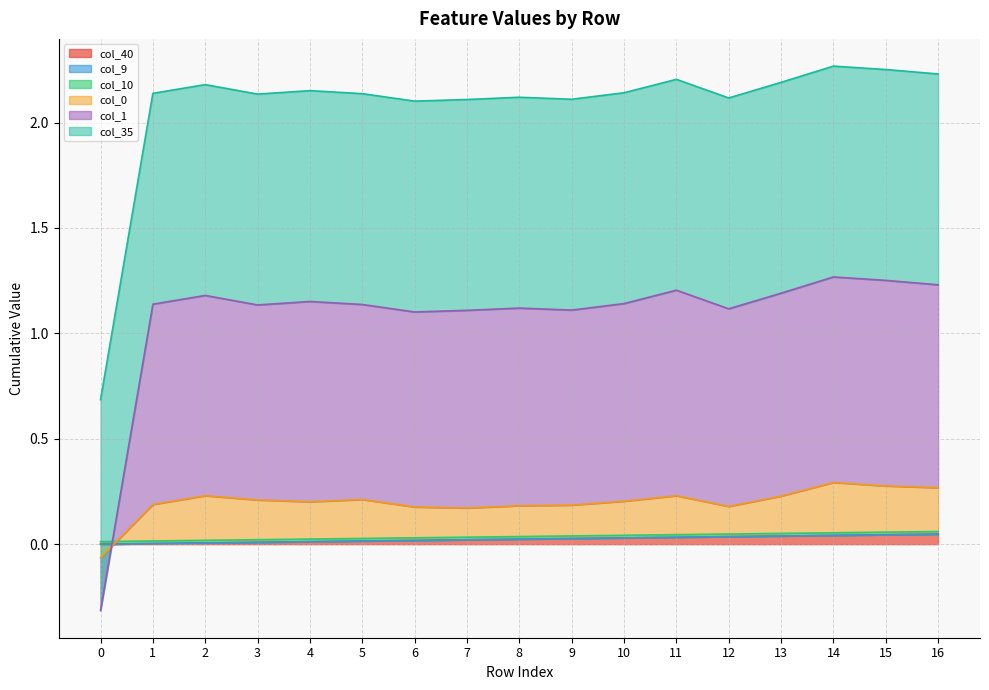

How many negative values does the col_0 series have?

1